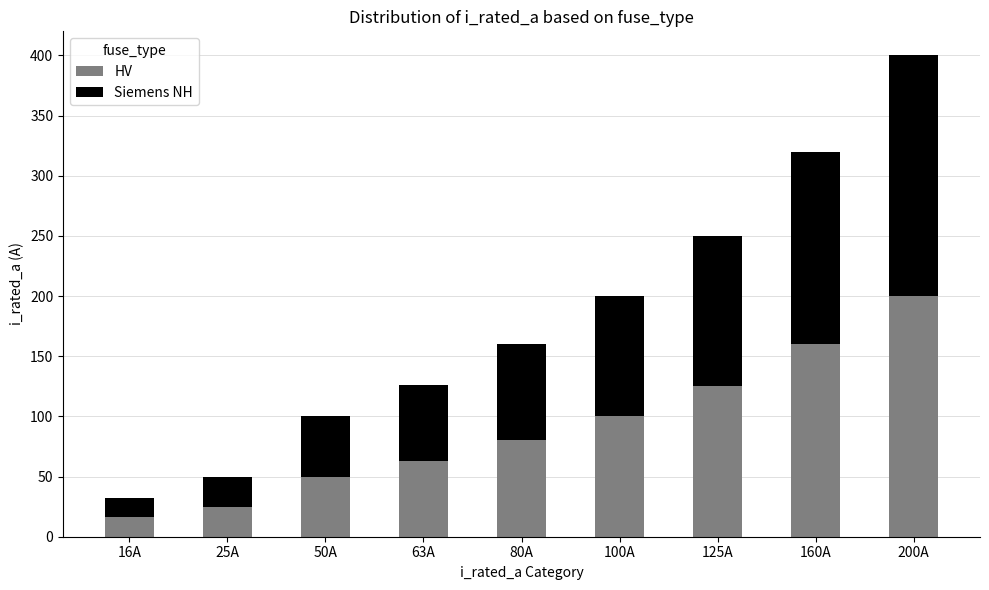

What is the sum of all HV values?

819